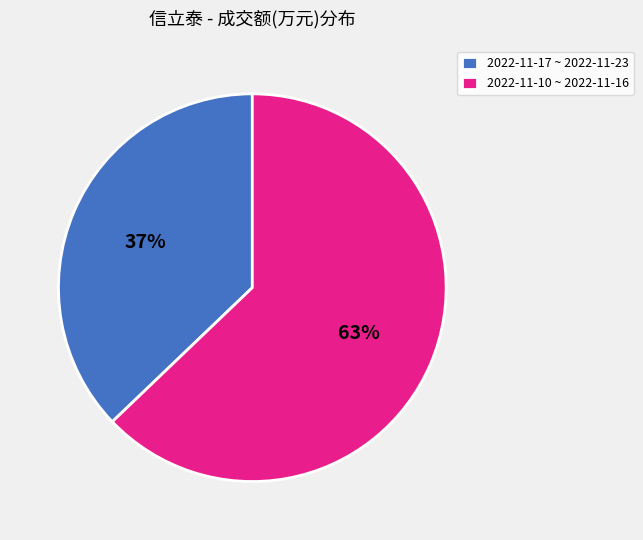

Is there any slice that represents more than half of the pie?

Yes